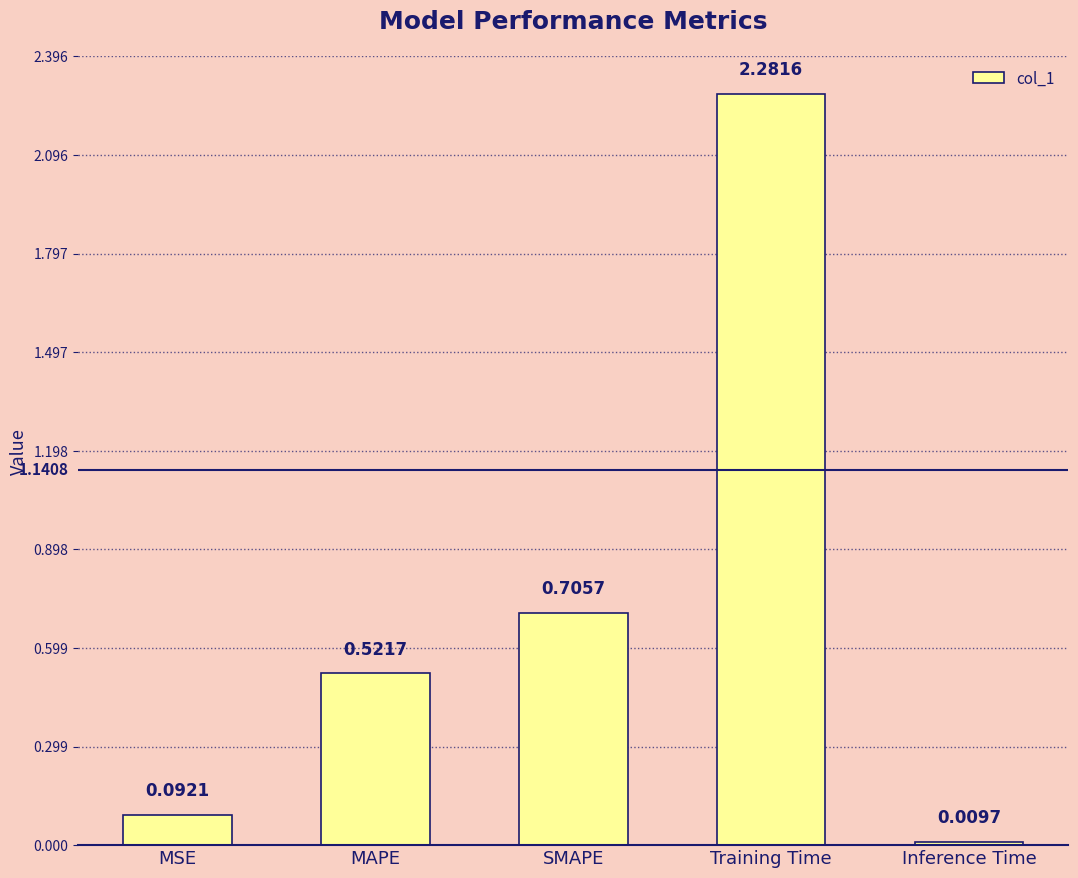

Between Training Time and SMAPE, which is larger?

Training Time